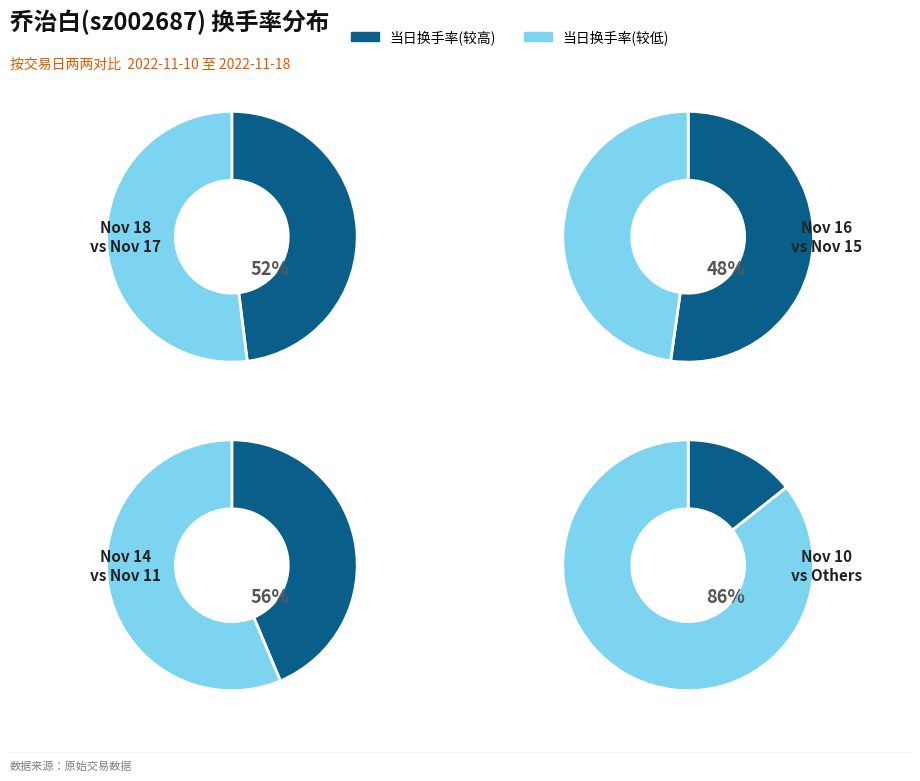

Which has a higher value, 2022-11-17 or 2022-11-10?

2022-11-10